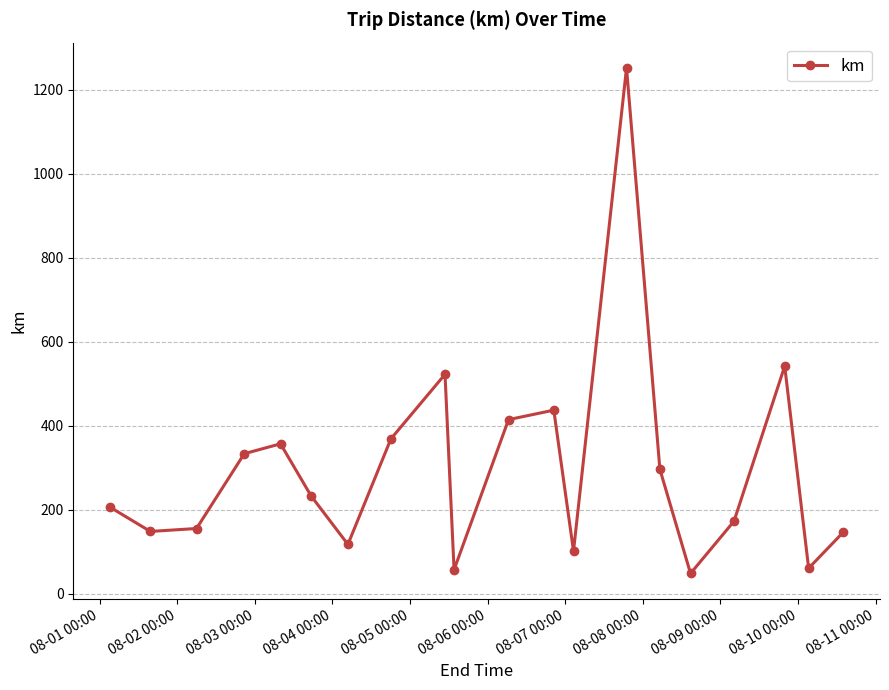

How many distinct data groups are displayed?

1